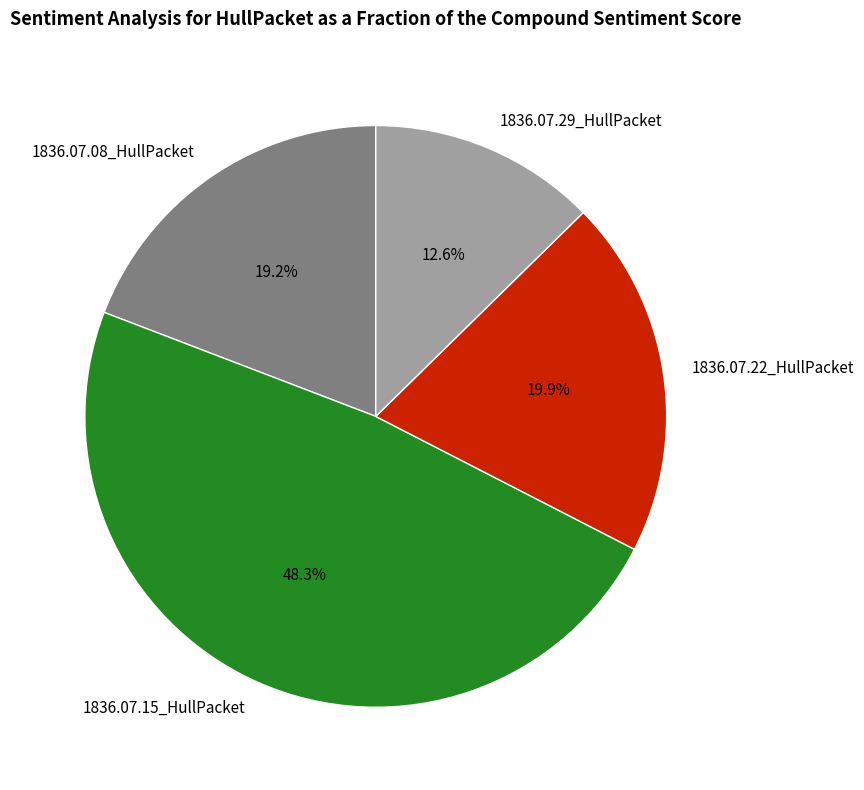

True or false: 1836.07.29_HullPacket accounts for 13% of the total.

True